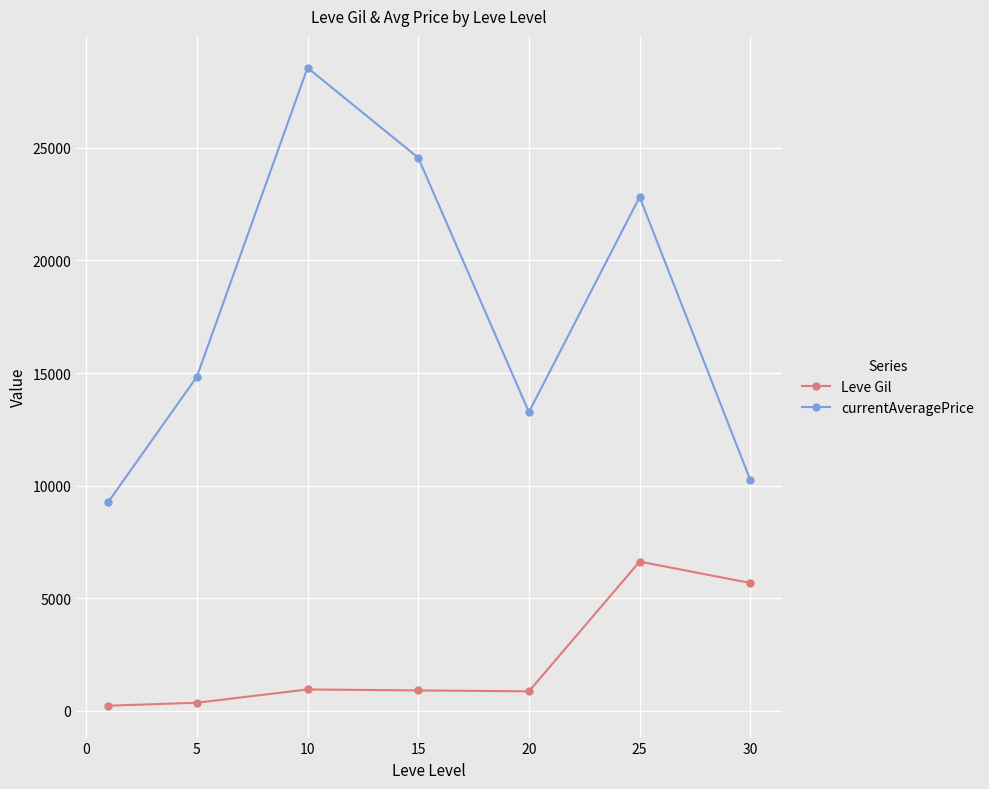

What is the difference between the maximum and minimum values in the currentAveragePrice series?

19276.9